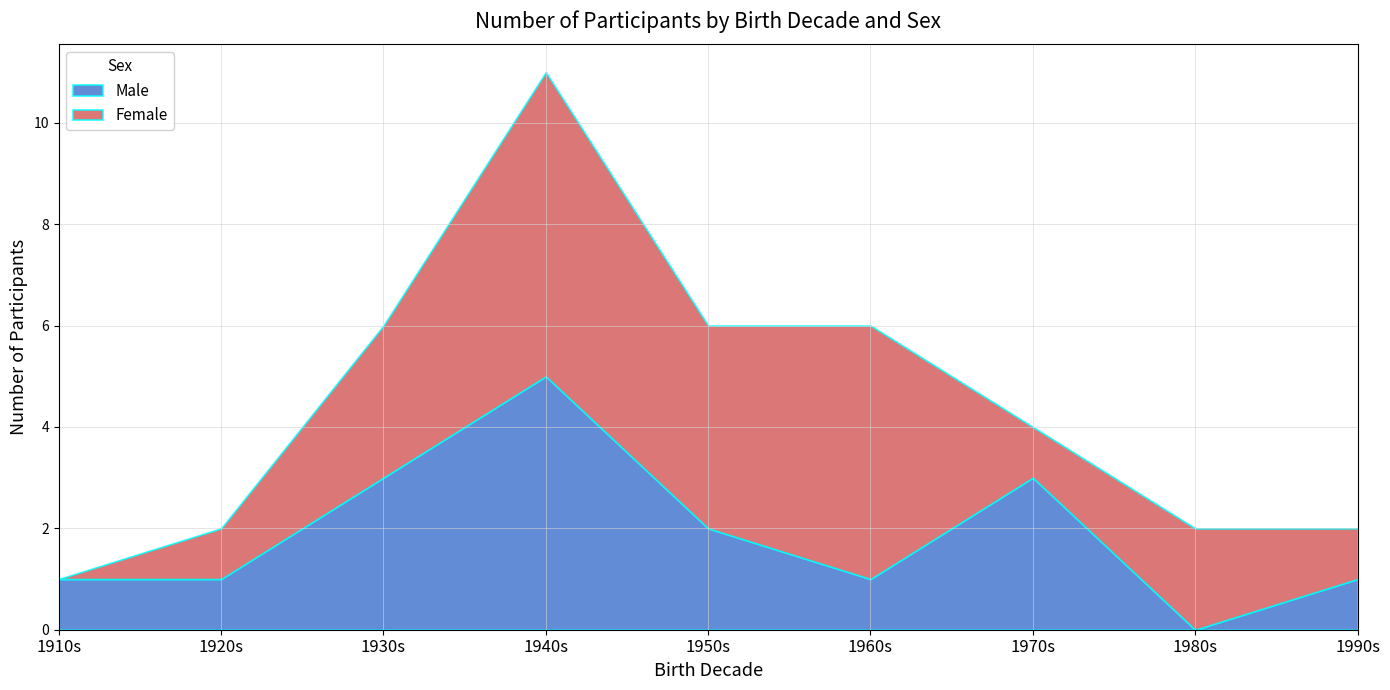

At which category is the sum across all series the highest?

1940s